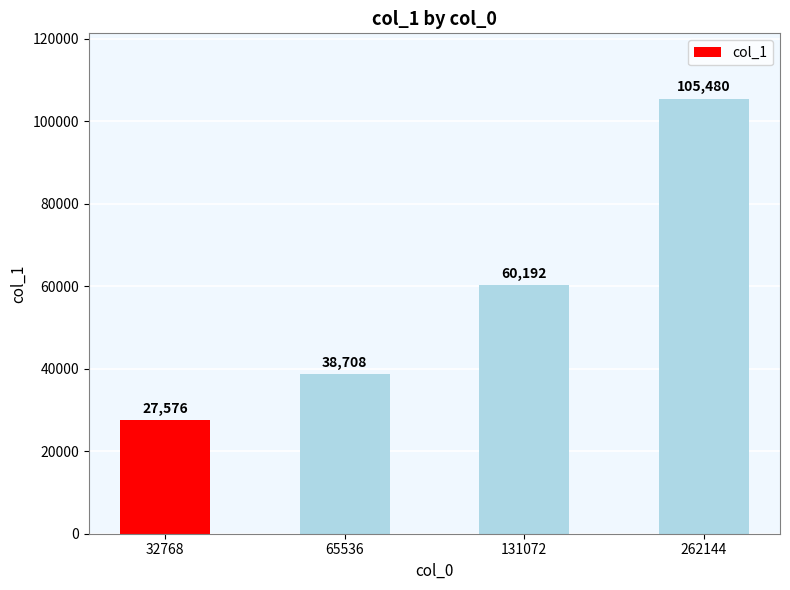

Reading left to right, extract all data points from this chart.

32768=27576	65536=38708	131072=60192	262144=105480